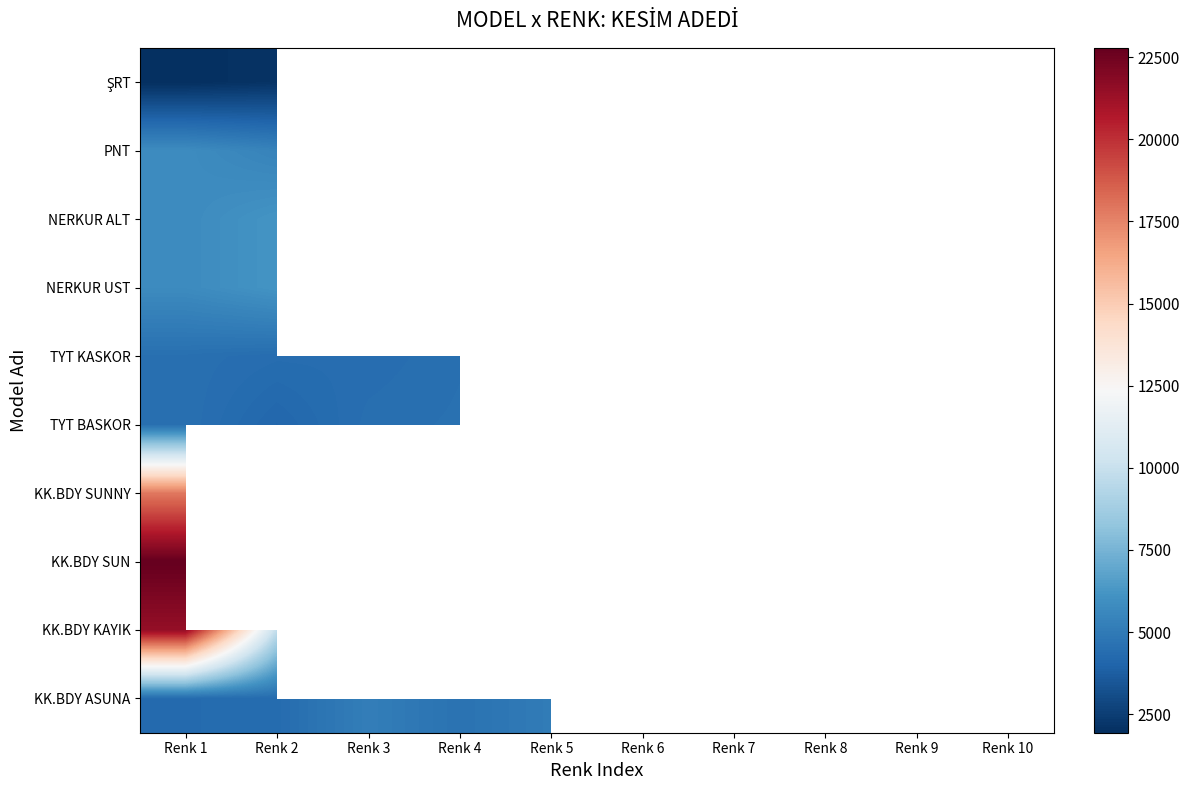

Rank the series by their maximum value, from lowest to highest.

ŞRT, TYT KASKOR, TYT BASKOR, KK.BDY ASUNA, PNT, NERKUR ALT, NERKUR UST, KK.BDY SUNNY, KK.BDY KAYIK, KK.BDY SUN